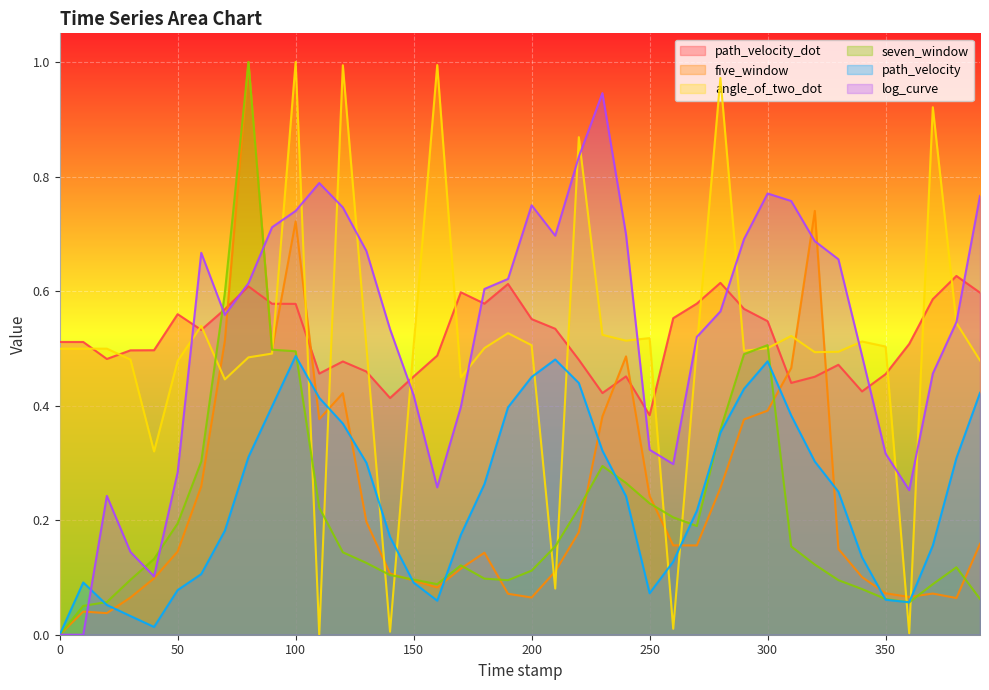

How many values in the five_window series exceed 0?

39